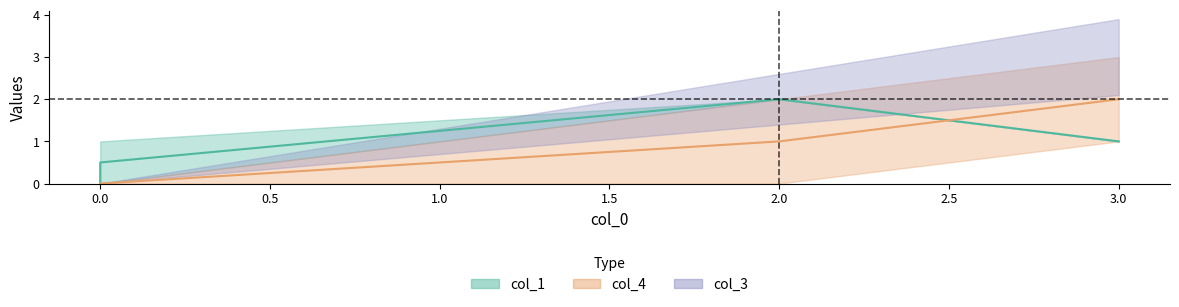

The value of col_1 at 0 is 2. True or false?

False